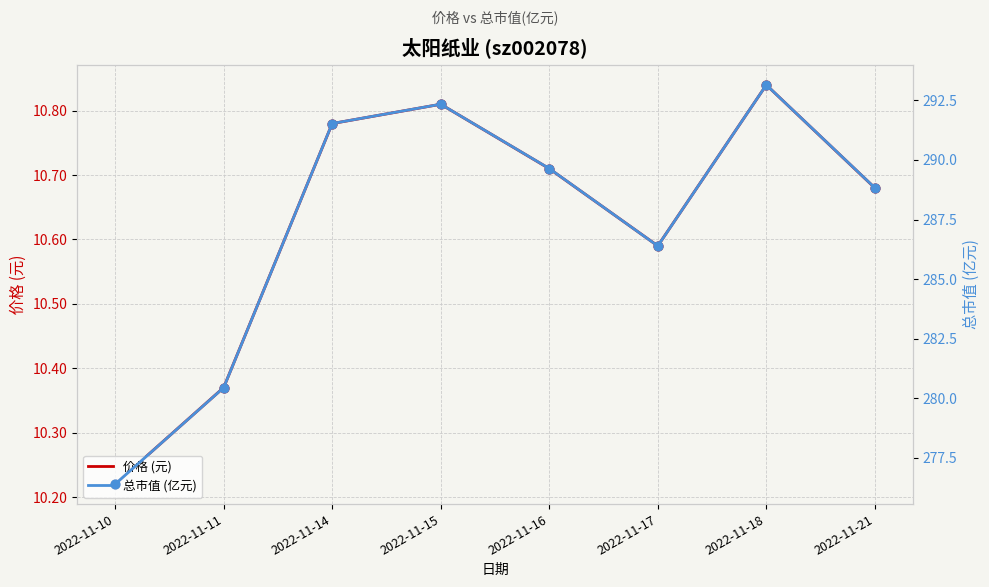

What are all the series names shown in the legend?

价格 (元), 总市值 (亿元)